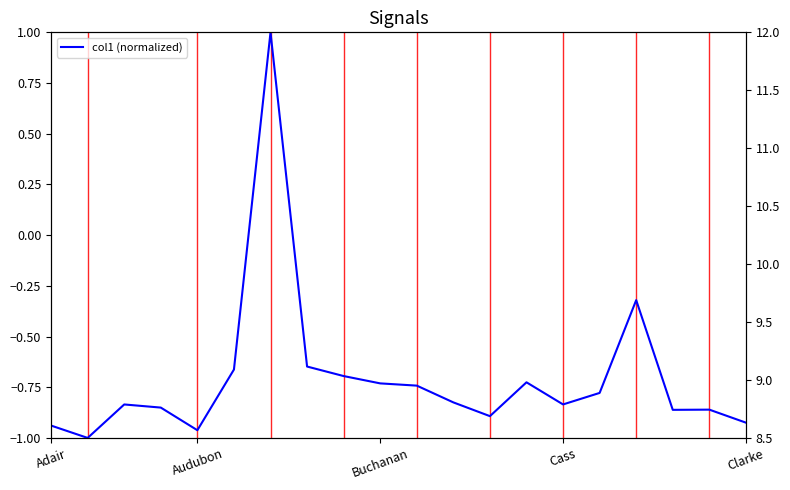

Reading right to left, list all the values displayed in this chart.

-0.9	-0.9	-0.9	-0.3	-0.8	-0.8	-0.7	-0.9	-0.8	-0.7	-0.7	-0.7	-0.6	1.0	-0.7	-1.0	-0.9	-0.8	-1.0	-0.9